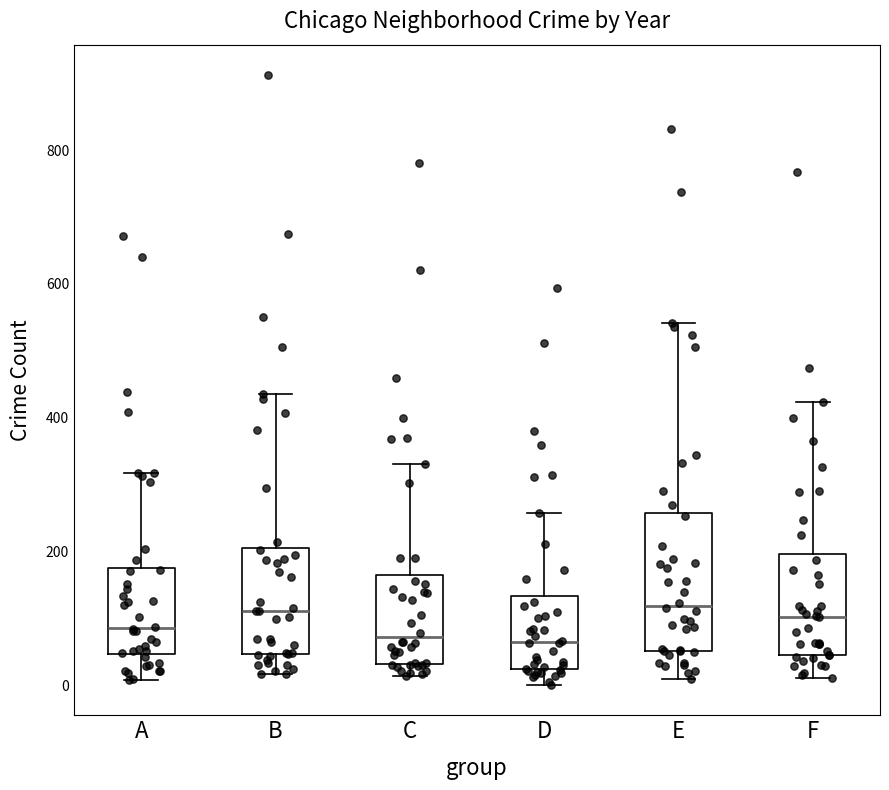

Reading left to right, read every box against the y-axis: the position of its median line, the range the box covers, and the ends of its whiskers. The values are not printed on the chart, so give them approximately, as read against the axis.

A: median 80, box 40 to 180, whiskers 0 to 320
B: median 120, box 40 to 200, whiskers 20 to 440
C: median 80, box 40 to 160, whiskers 20 to 340
D: median 60, box 20 to 140, whiskers 0 to 260
E: median 120, box 60 to 260, whiskers 0 to 540
F: median 100, box 40 to 200, whiskers 20 to 420